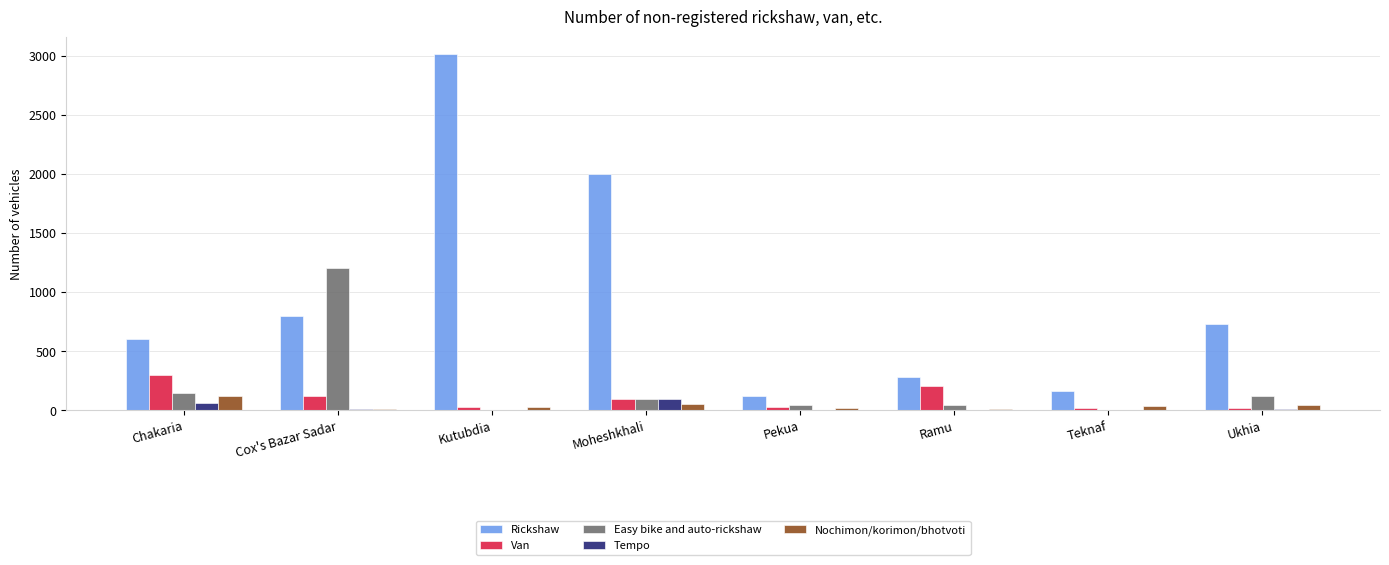

What are all the series names shown in the legend?

Rickshaw, Van, Easy bike and auto-rickshaw, Tempo, Nochimon/korimon/bhotvoti